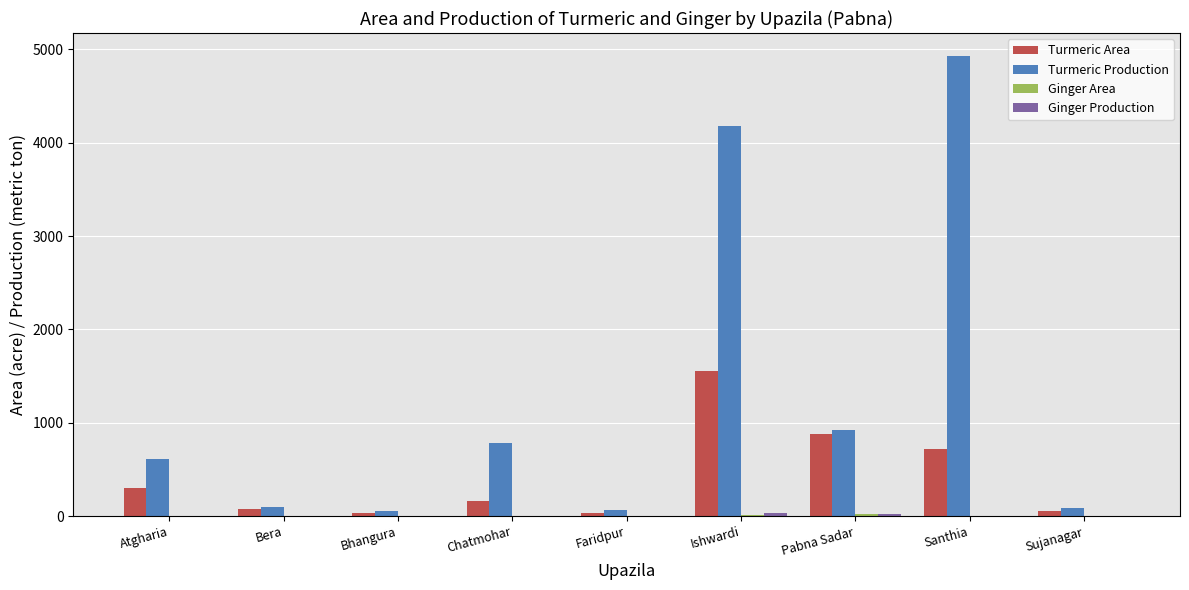

Does the chart contain stacked bars?

No